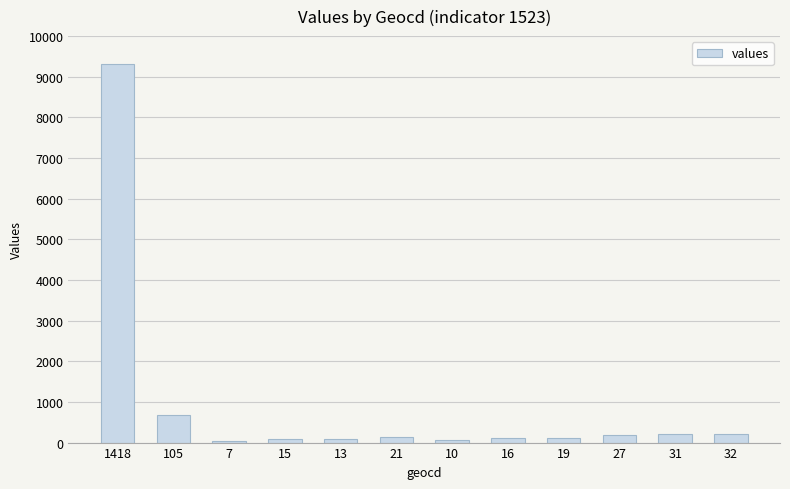

How many data points are less than 137?

6